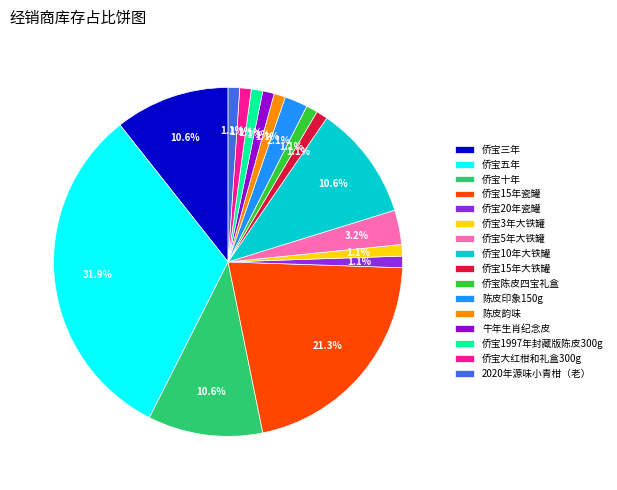

How many segments does this pie chart have?

16